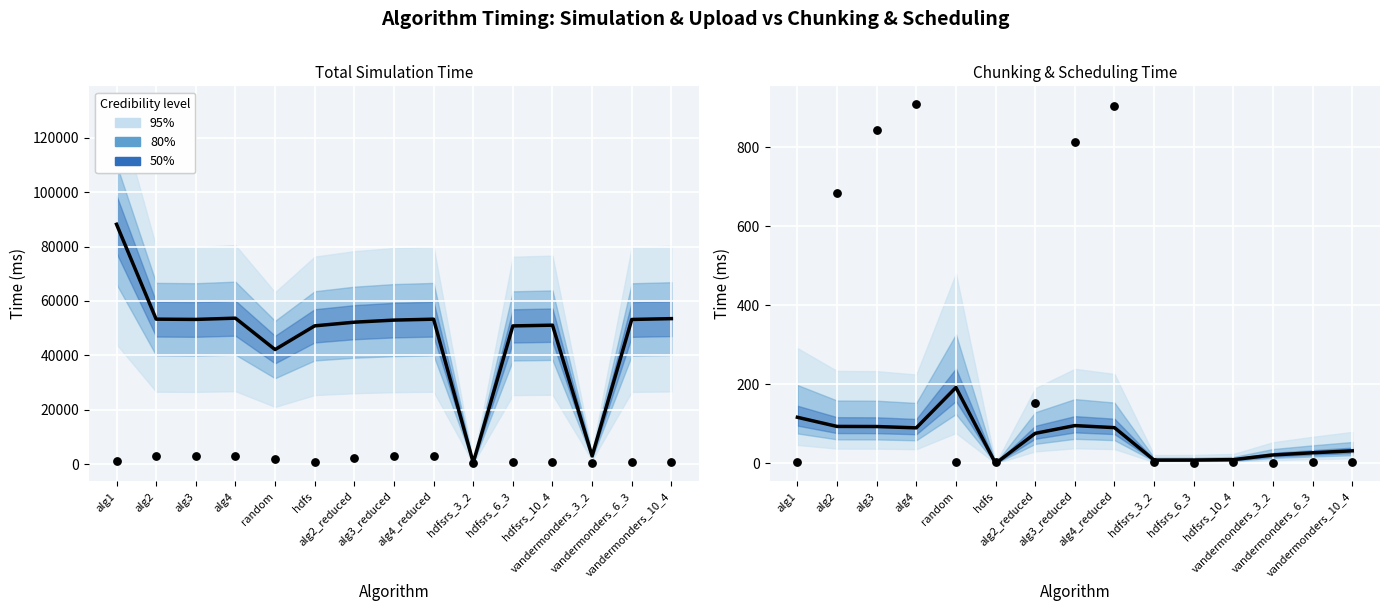

Which series reaches the minimum Y coordinate?

total_chunking_time